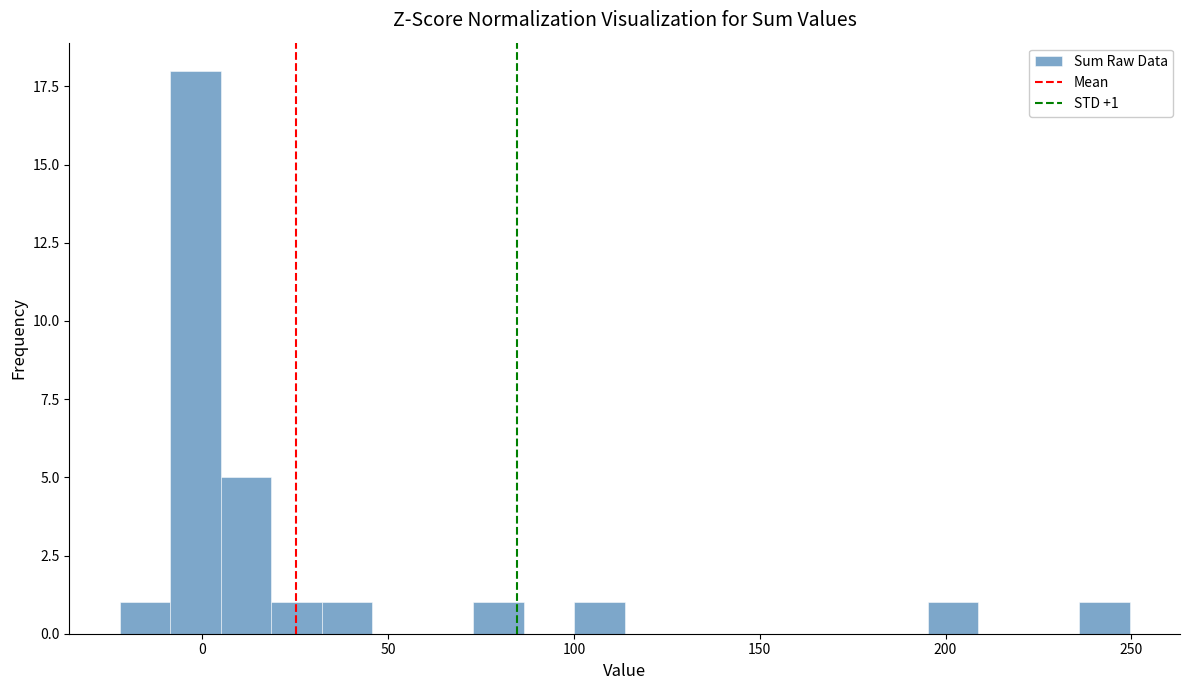

Read against the x-axis, roughly where is the centre of the tallest bar?

0